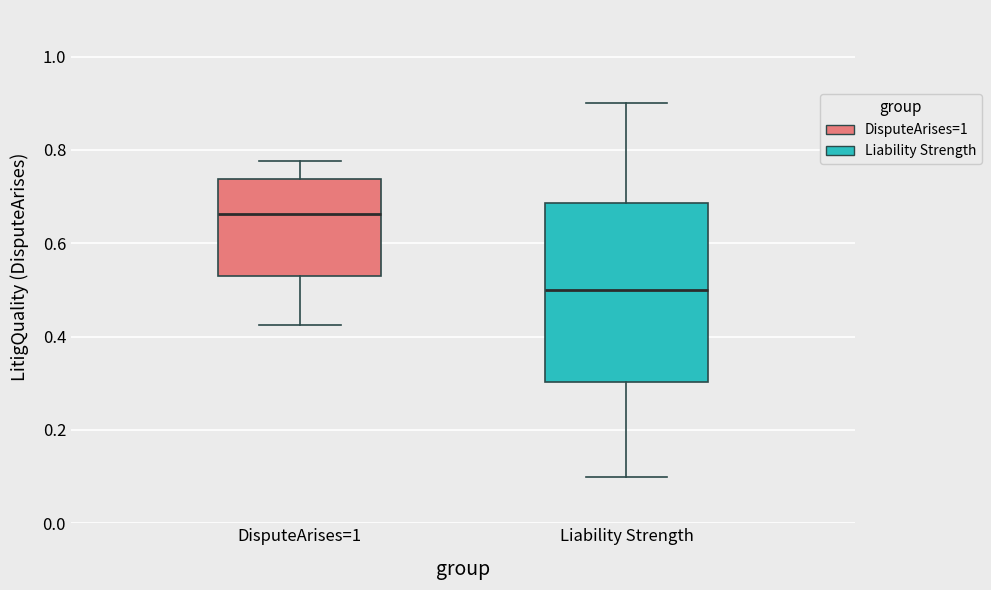

Reading left to right, transcribe this box plot: for each box, give where its median line is, the range the box spans, and where its two whiskers end, as read against the y-axis. The values are not printed on the chart, so give them approximately, as read against the axis.

DisputeArises=1: median 0.66, box 0.54 to 0.74, whiskers 0.42 to 0.78
Liability Strength: median 0.50, box 0.30 to 0.68, whiskers 0.10 to 0.90